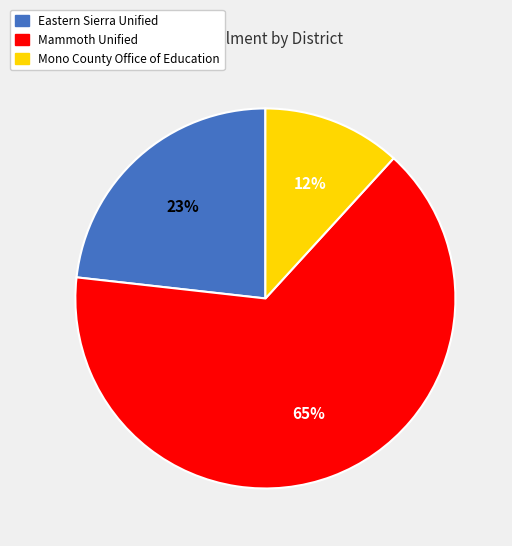

Which slice is the smallest?

Mono County Office of Education